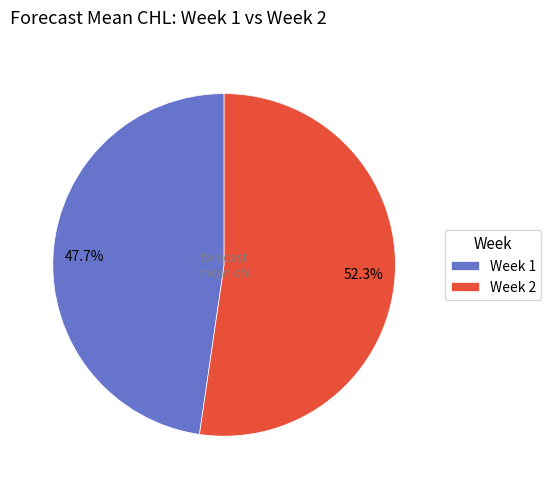

Does any single category account for the majority?

Yes